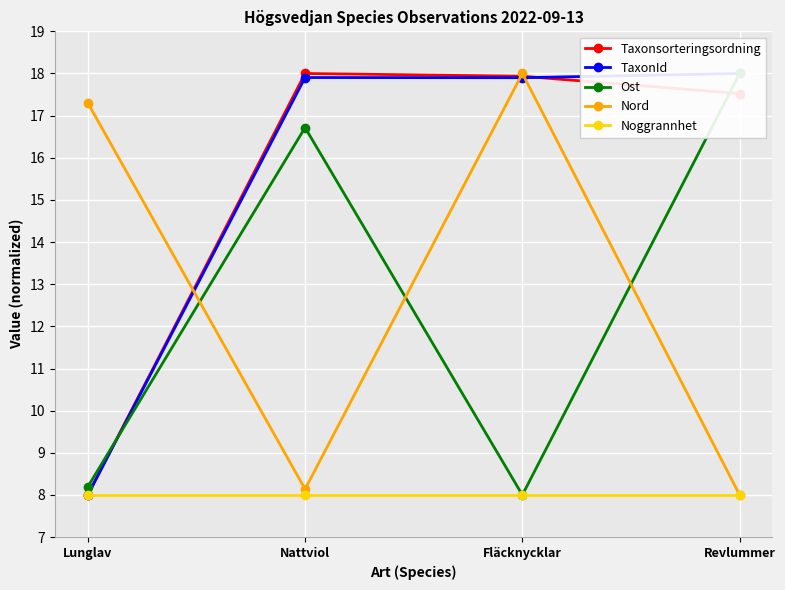

How many lines are shown in the chart?

5